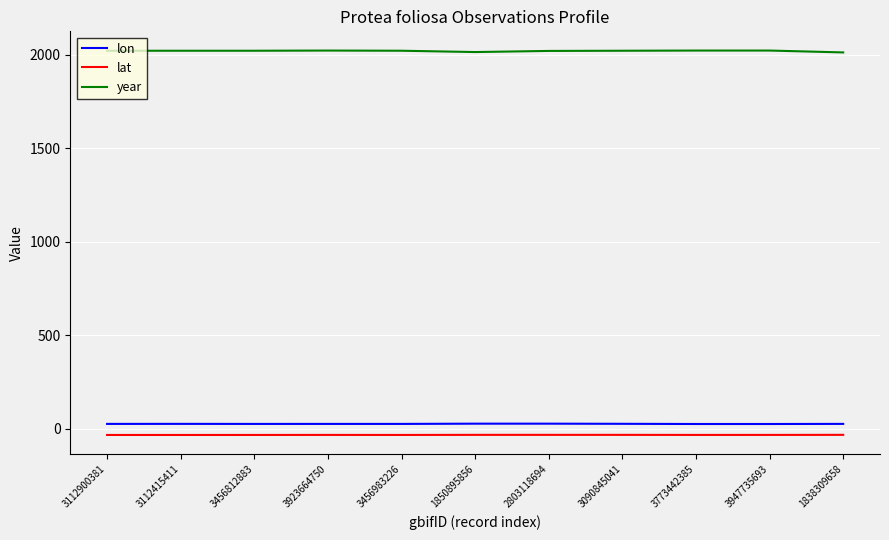

Which series has the widest spread of values?

year